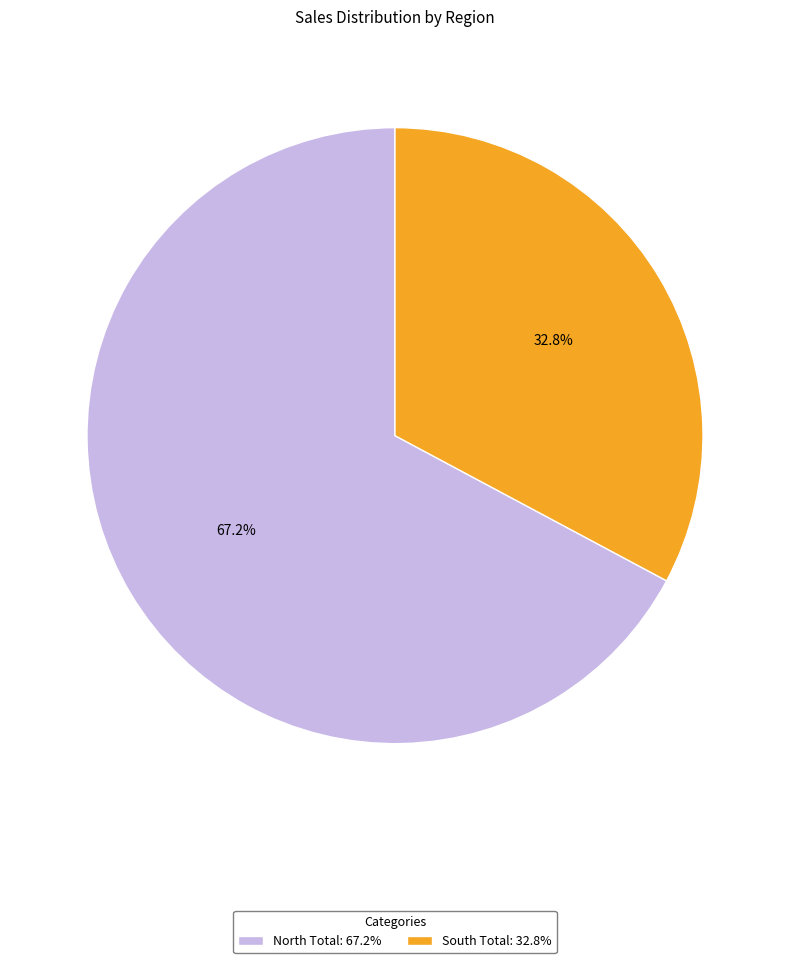

Combined, do North Total and South Total account for over 50%?

Yes